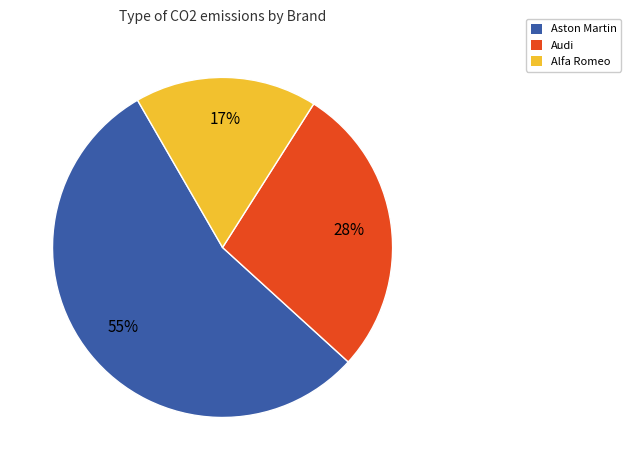

Is there any slice that represents more than half of the pie?

Yes